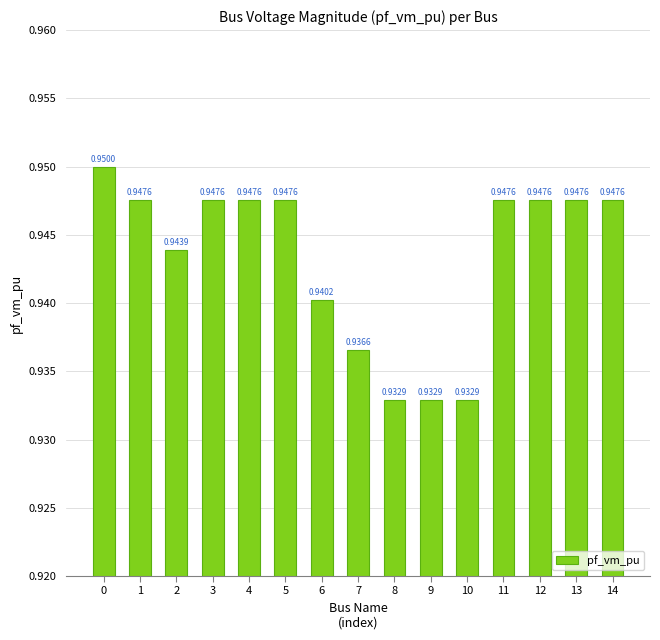

What is the sum of the values at 5 and 7?

1.9